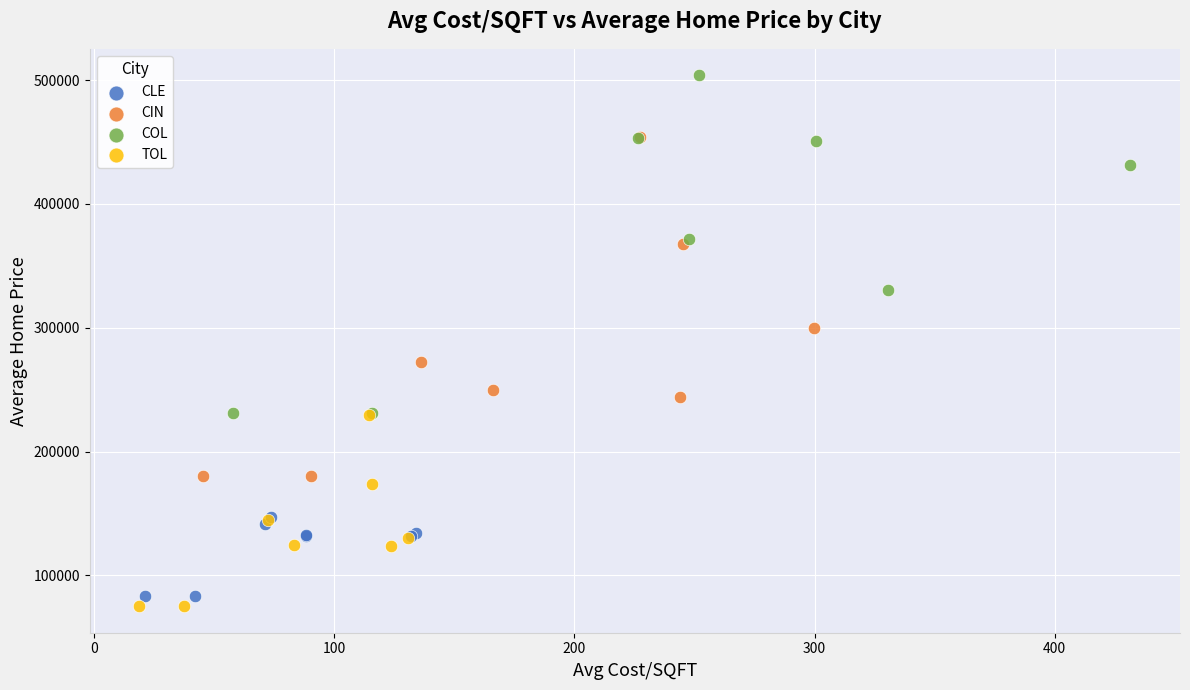

Which series contains the lowest Y value?

TOL